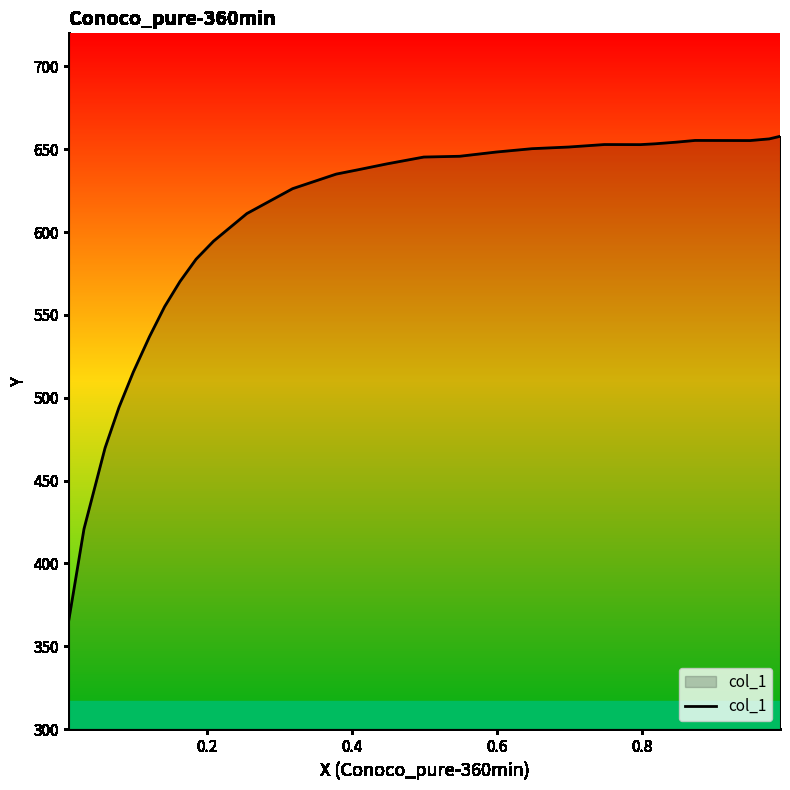

What is the difference between the maximum and minimum values?

292.2